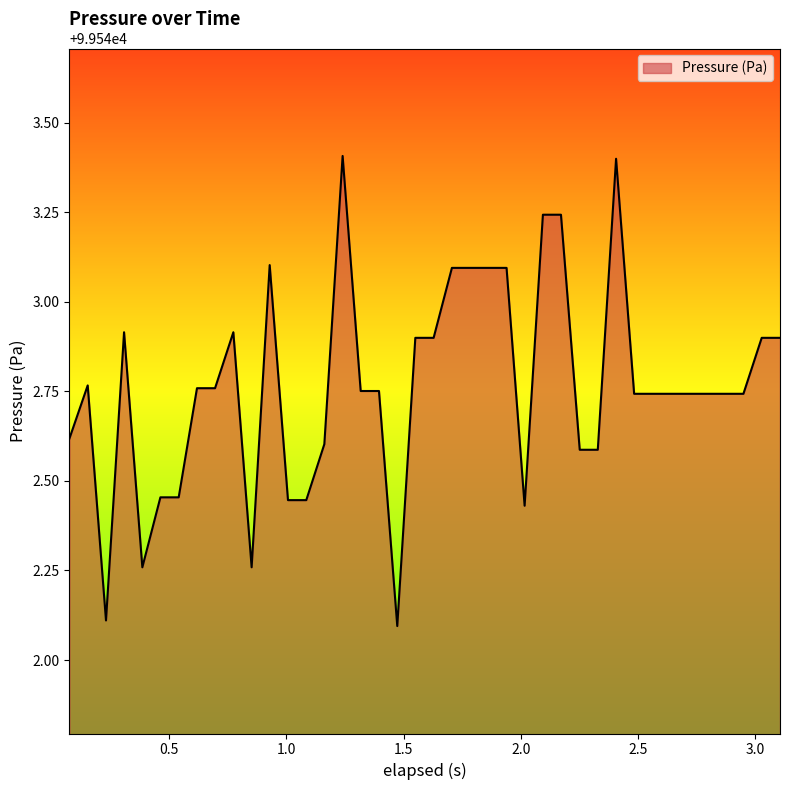

What is the minimum value shown in the chart?

99542.1